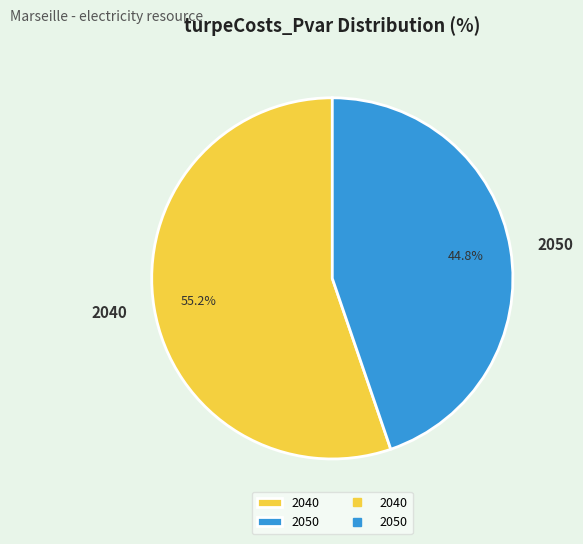

To the nearest percent, what is the average slice percentage?

50%